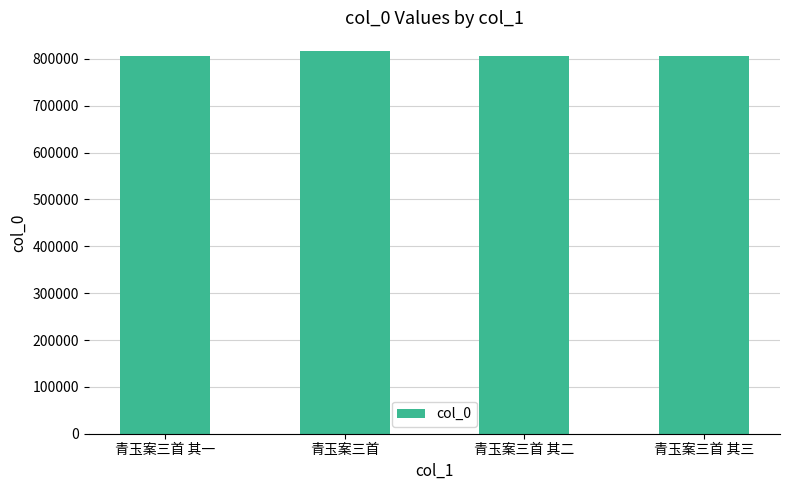

What position from the right is 青玉案三首 其一?

4